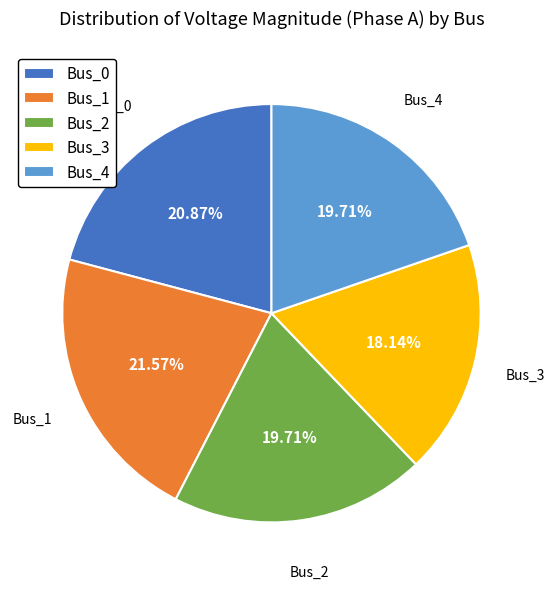

What percentage is the Bus_3 slice, to the nearest percent?

18%